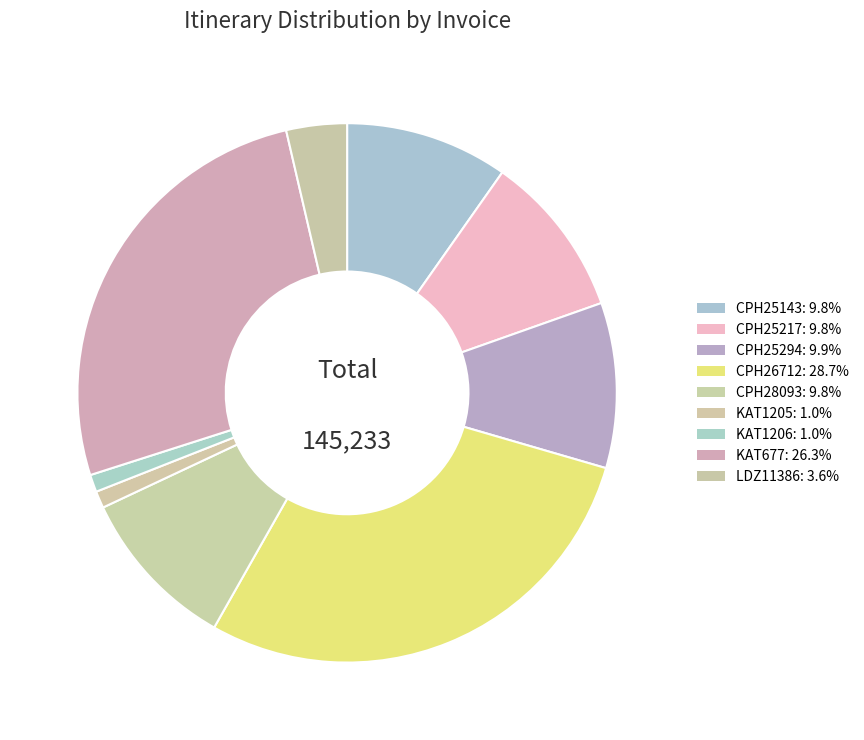

To the nearest percent, what is the average slice percentage?

11%